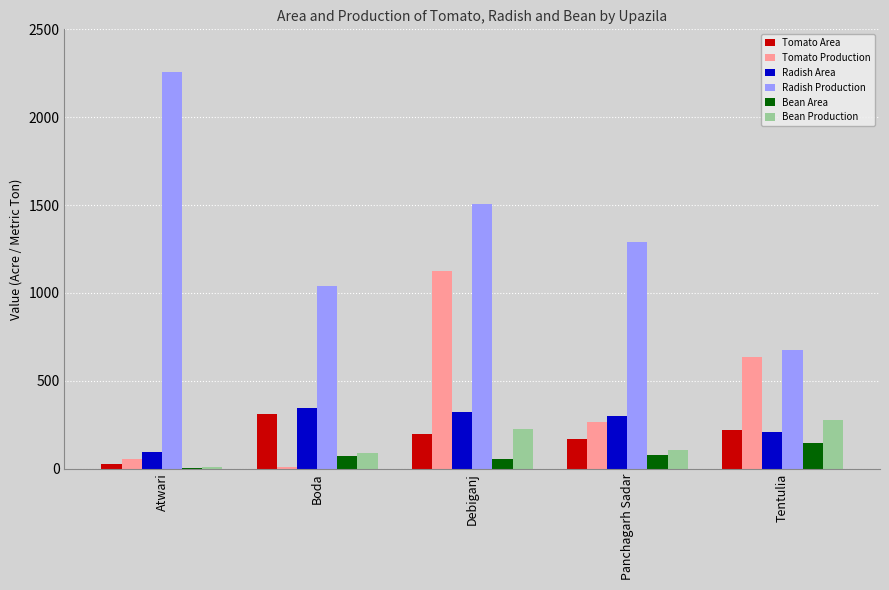

Which series changed the most between Atwari and Debiganj?

Tomato Production